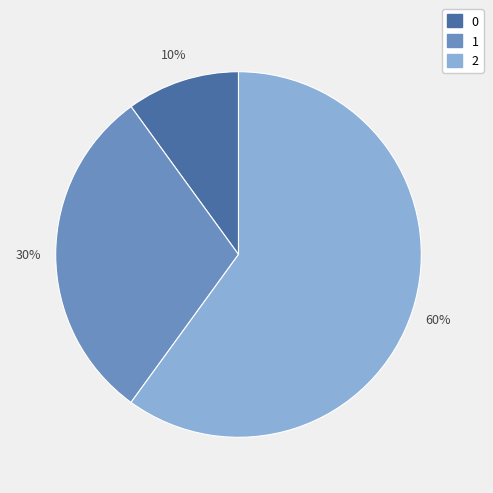

Count the number of slices in the pie.

3